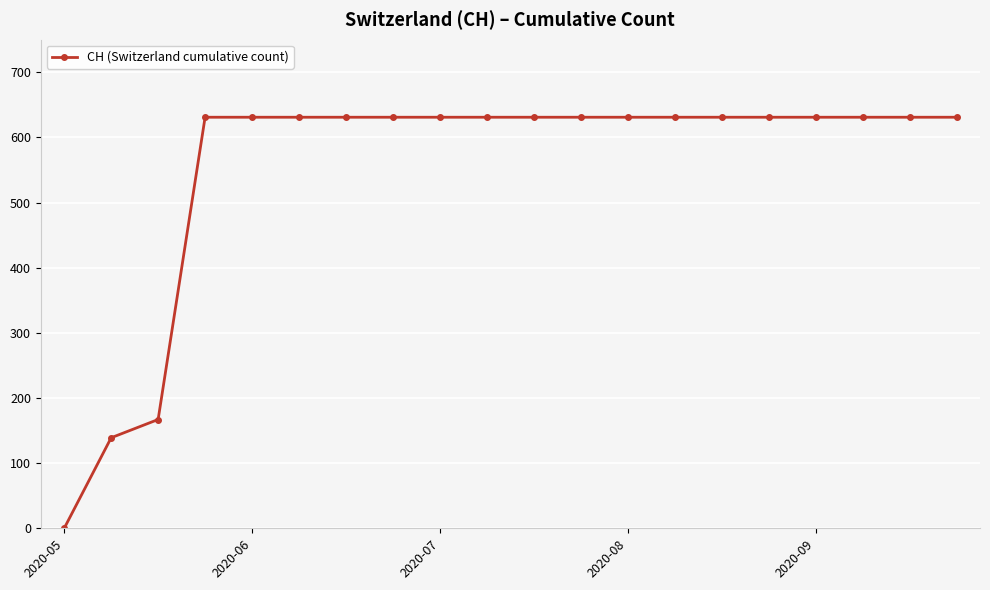

Reading left to right, what are all the values shown in this chart?

0	139	167	631	631	631	631	631	631	631	631	631	631	631	631	631	631	631	631	631